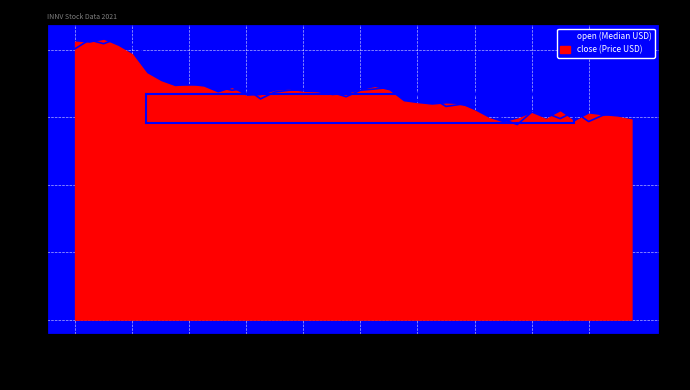

True or false: the data shows 15.8 at 26.

True